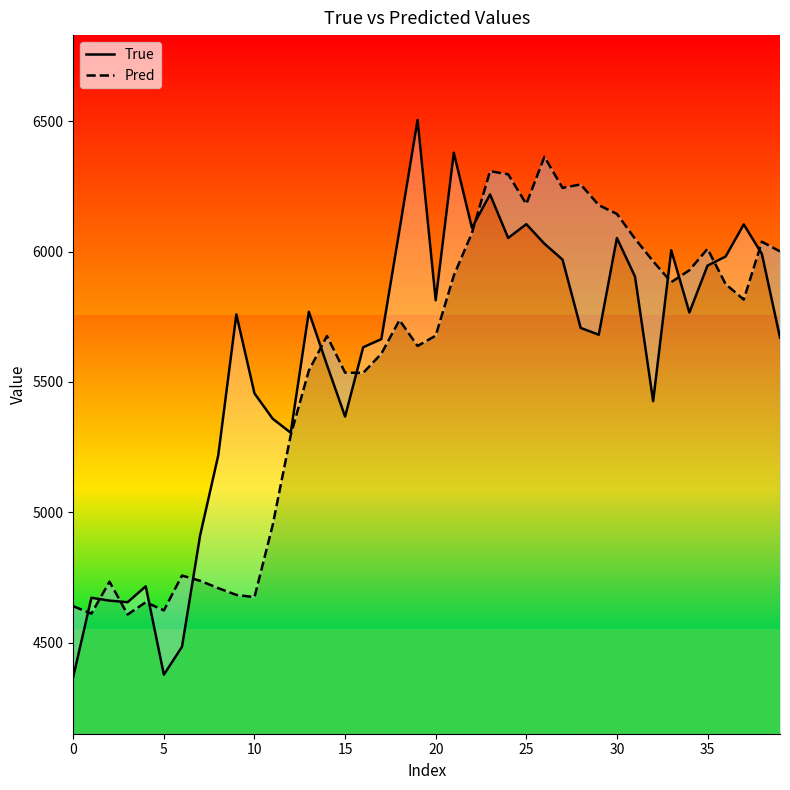

What is the difference between the maximum and minimum values in the True series?

2136.0